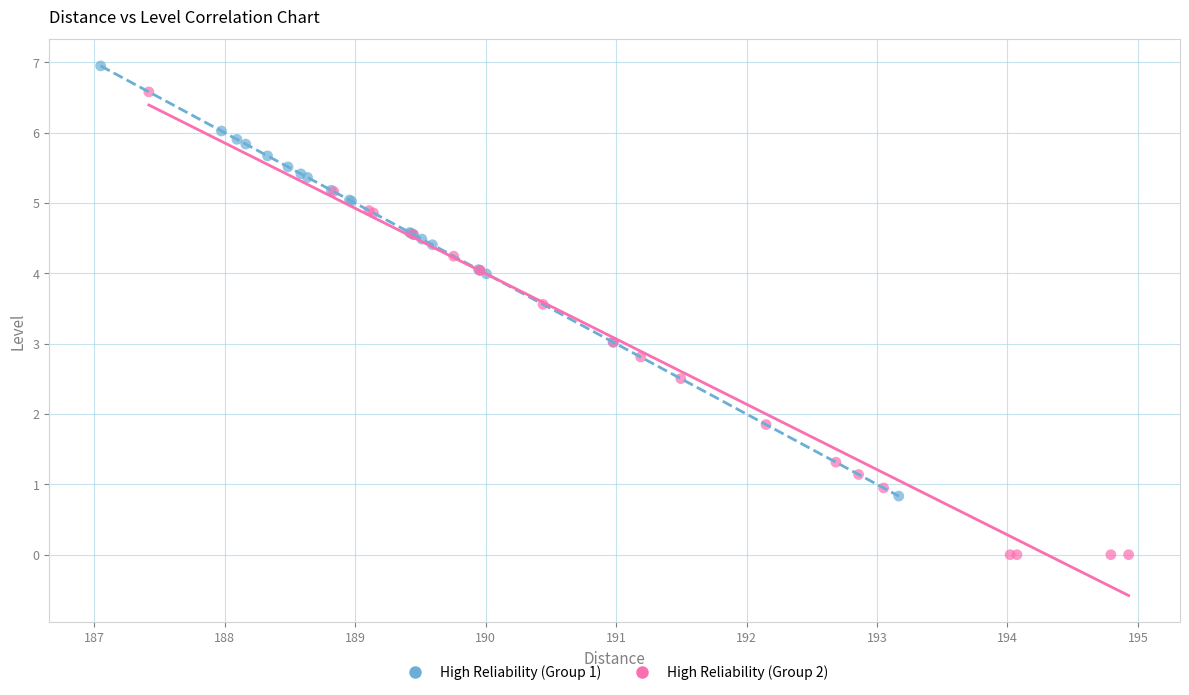

Which series has the widest spread of Y values?

High Reliability (Group 2)